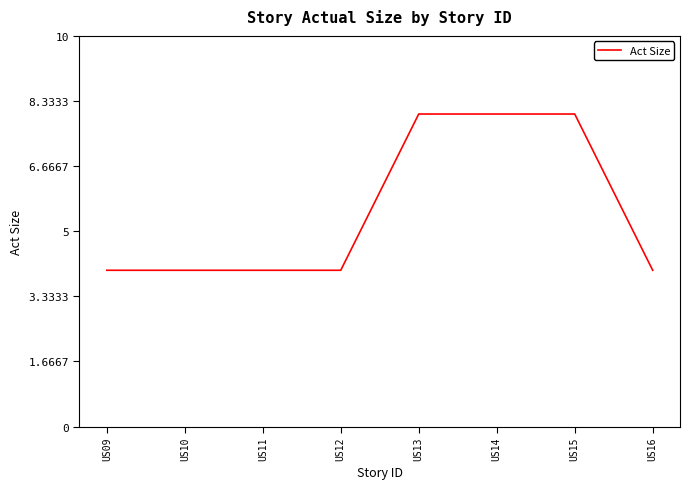

What is the average value?

6